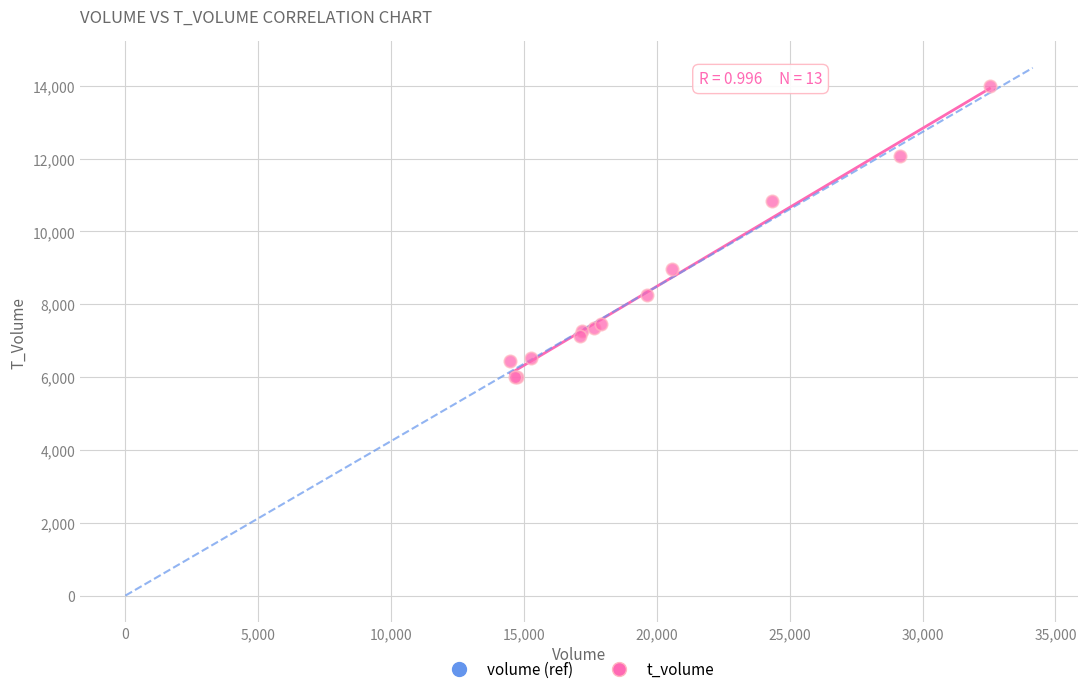

What Y value in the scatter plot is closest to 9999?

10837